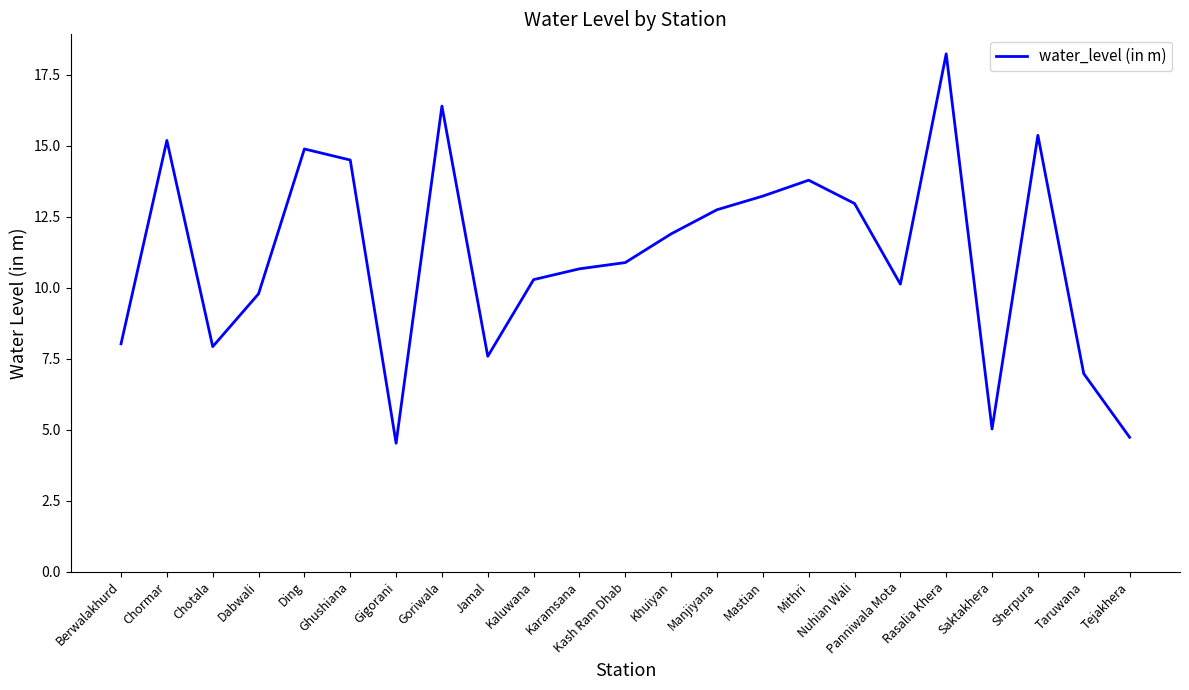

At which label does the data first exceed 10?

Chormar